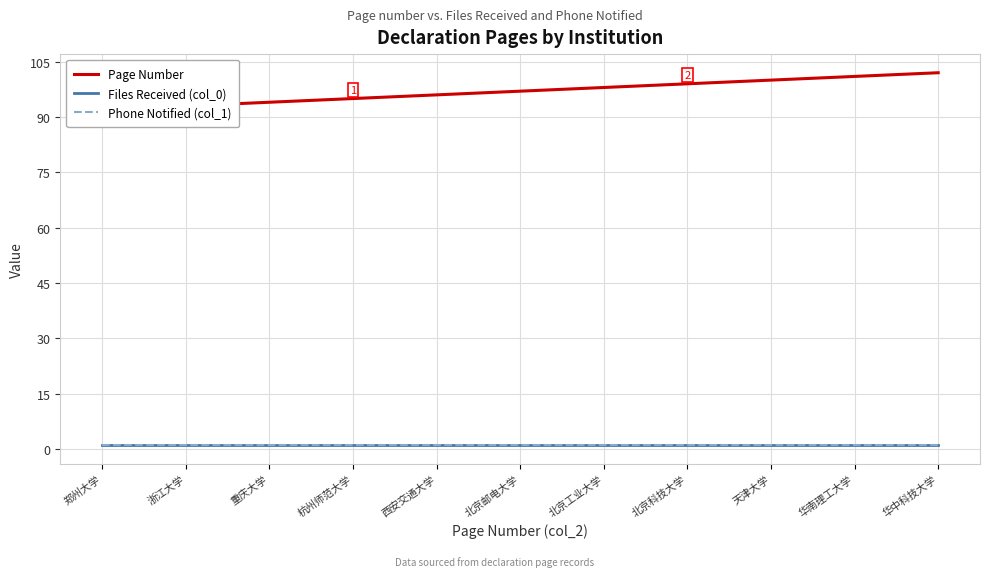

What value does the Files Received (col_0) series have at 北京工业大学?

1